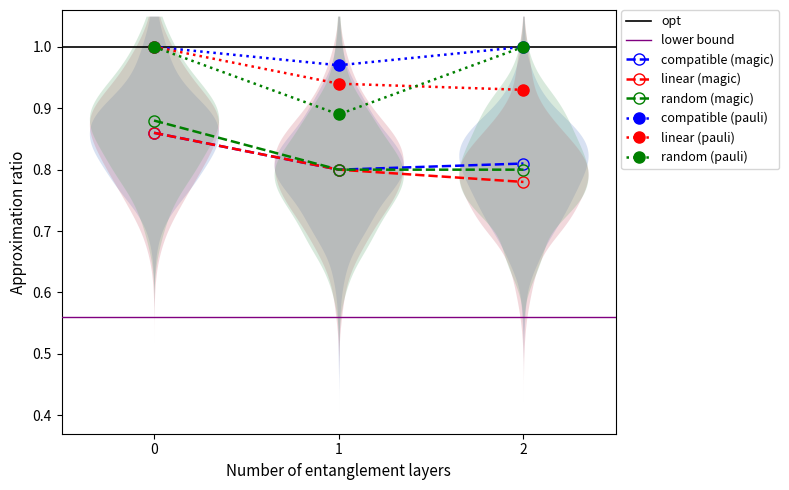

What is the maximum value for random (pauli)?

1.0